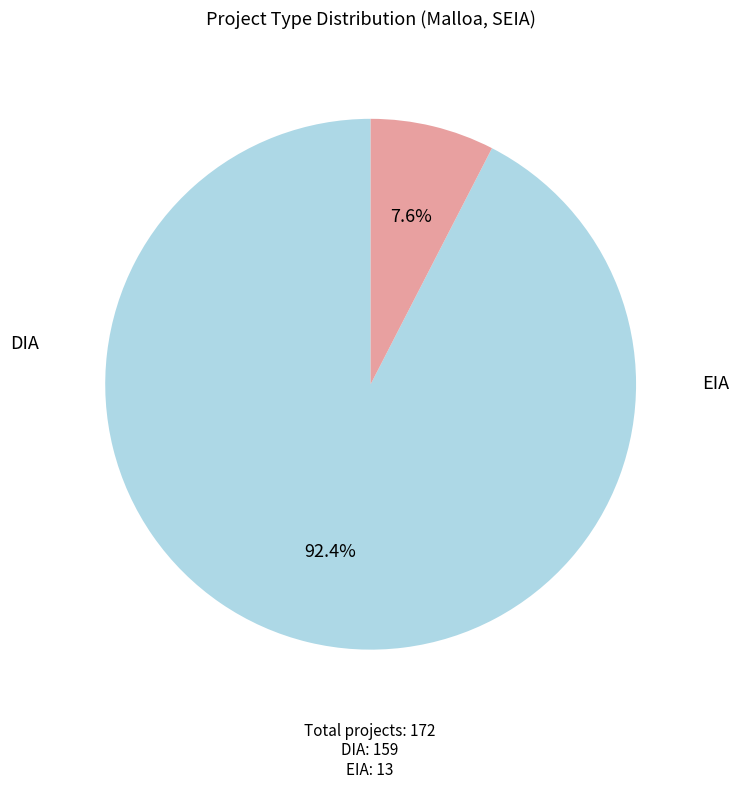

Does any single category account for the majority?

Yes